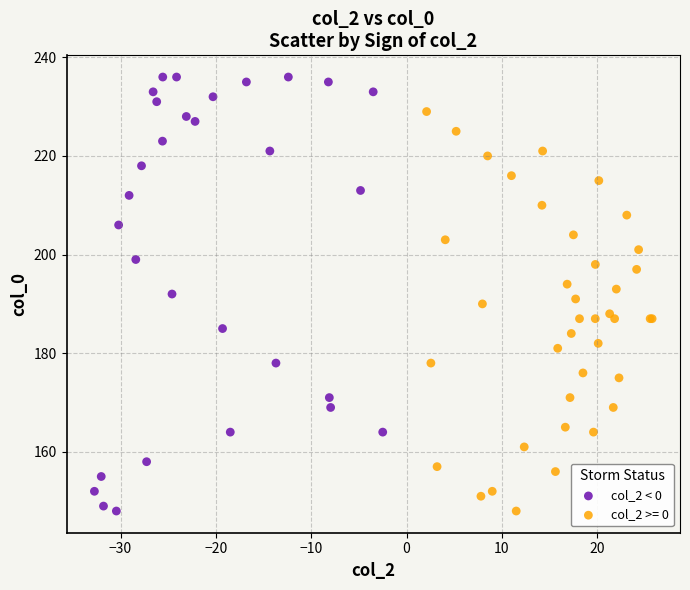

Which series contains the highest Y value?

col_2 < 0